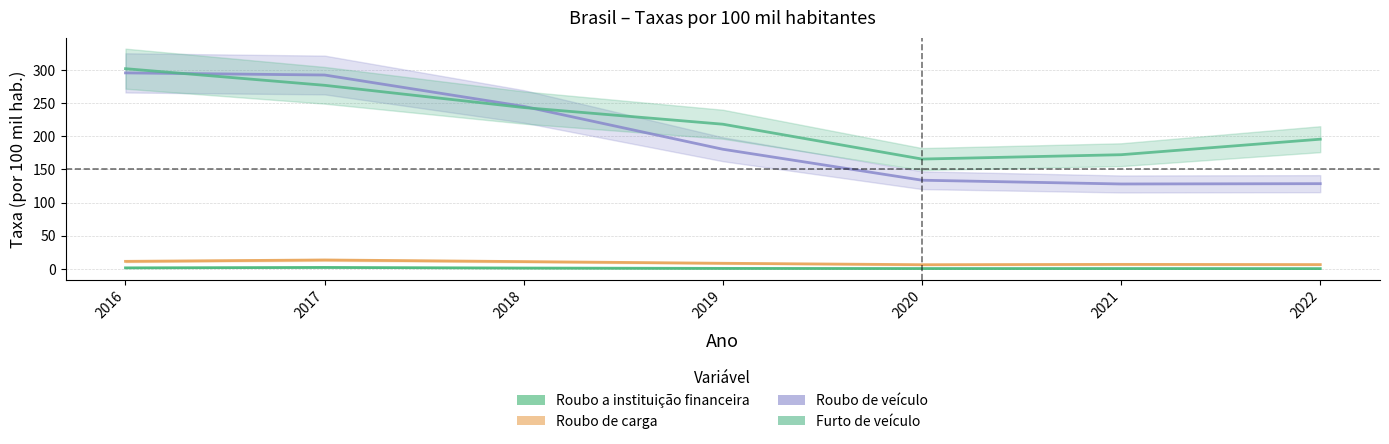

What is the value of the Roubo a instituição financeira point at the 6th from the left?

0.5